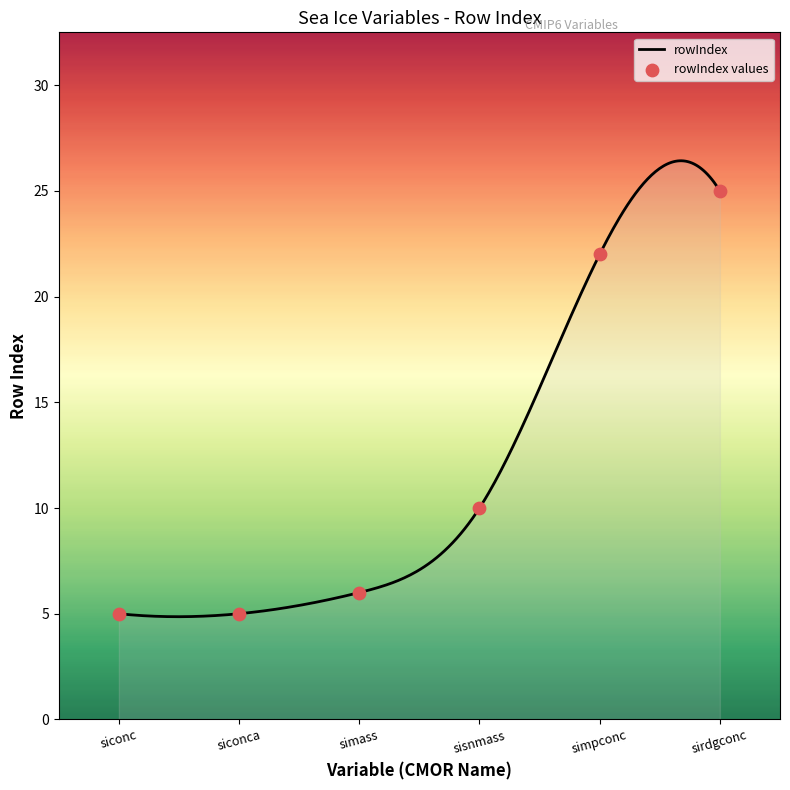

What is the change in value from siconca to sirdgconc?

+20